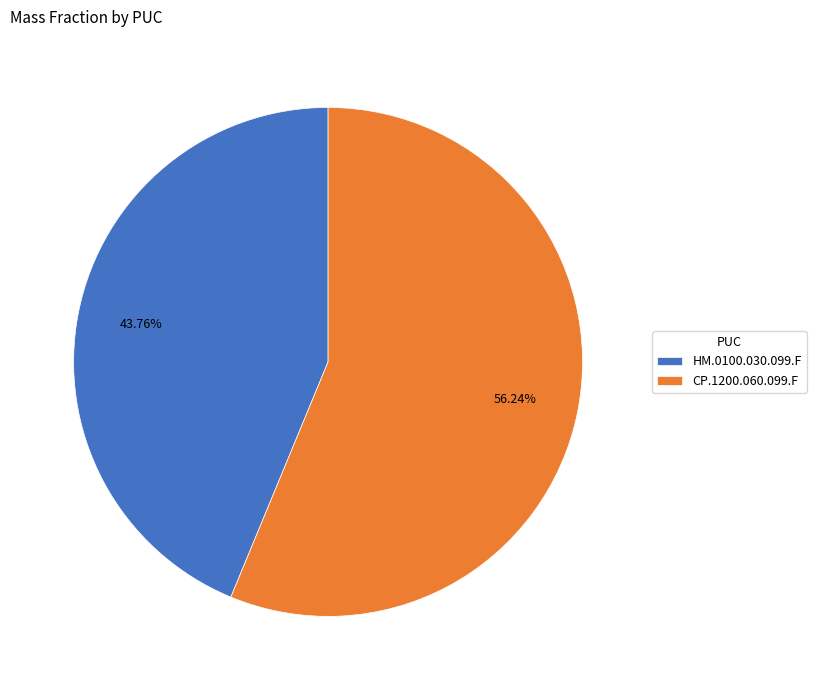

How much of the chart is everything except HM.0100.030.099.F?

56.2%